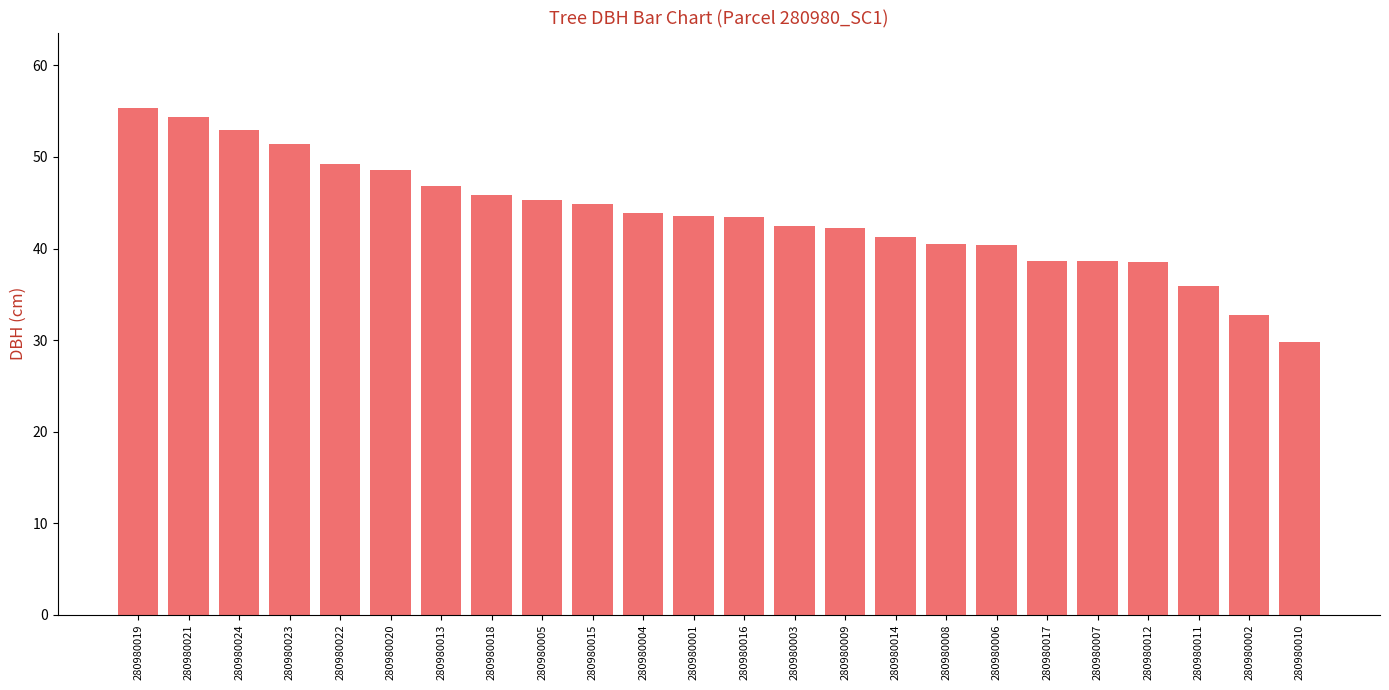

What is the sum of all values?

1046.5